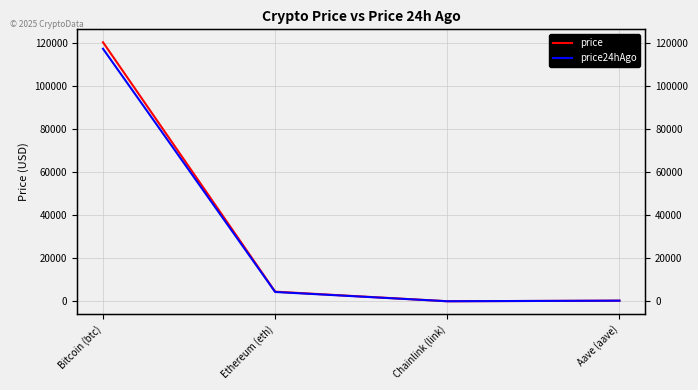

At which category is the sum across all series the highest?

Bitcoin (btc)